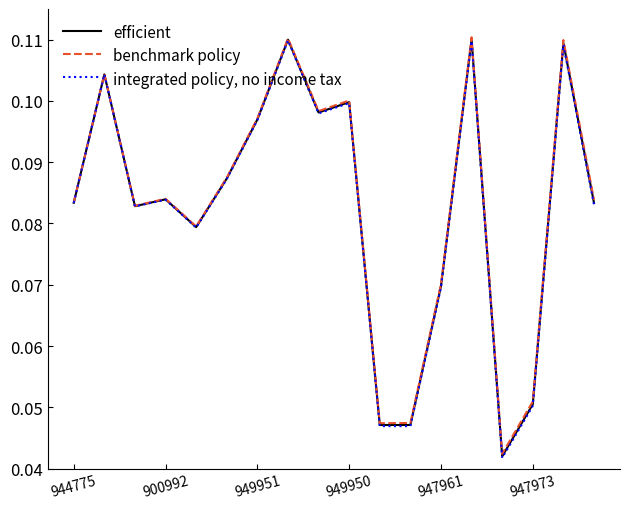

Rank the series by their average value, from lowest to highest.

integrated policy, no income tax, efficient, benchmark policy